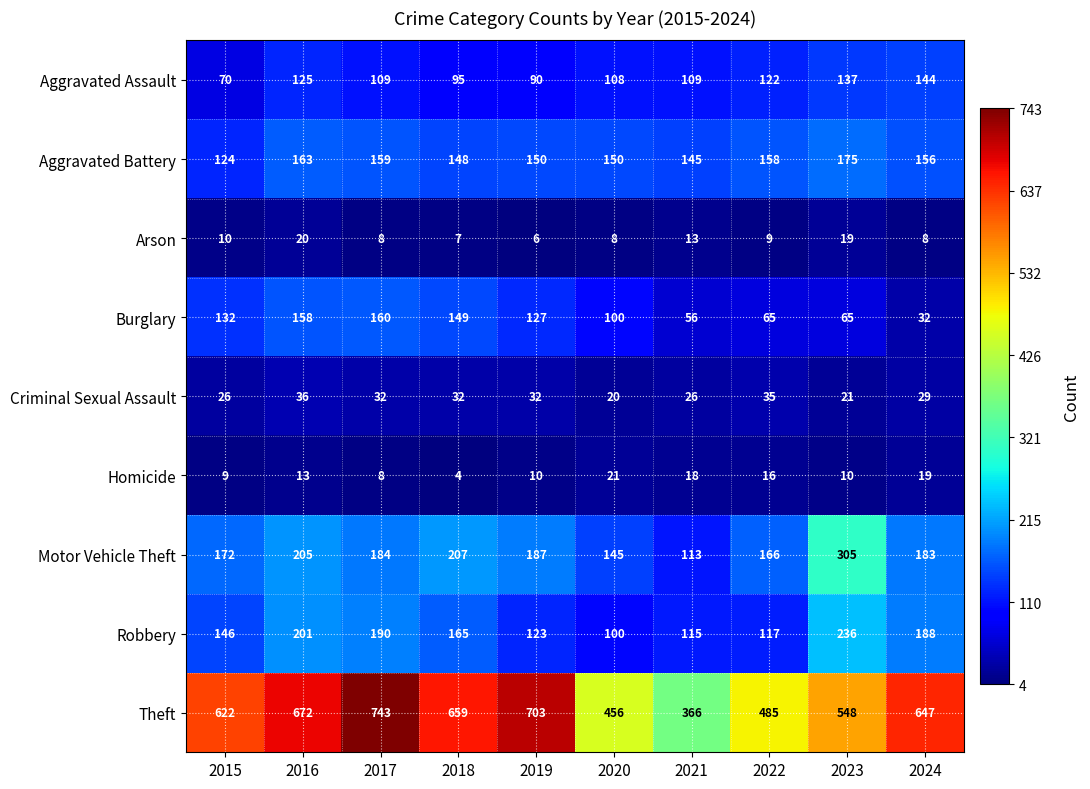

What is the spread (max minus min) of values at 2017?

735